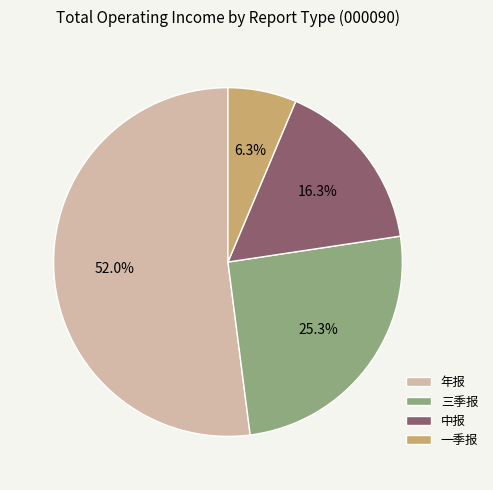

What is the total percentage of 三季报 and 年报?

77.4%